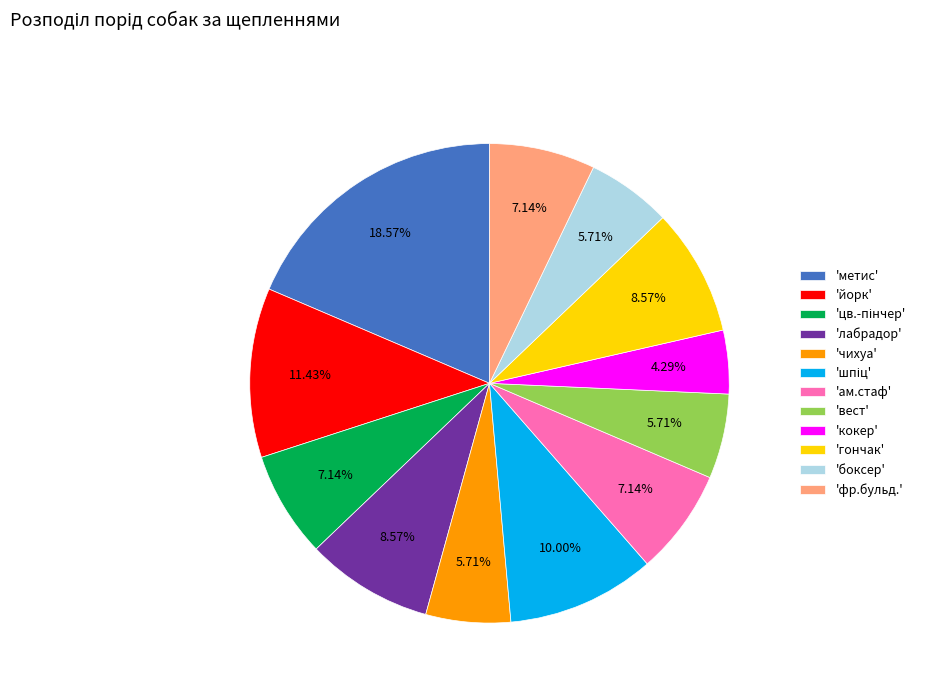

Is 'лабрадор' the majority of the pie?

No